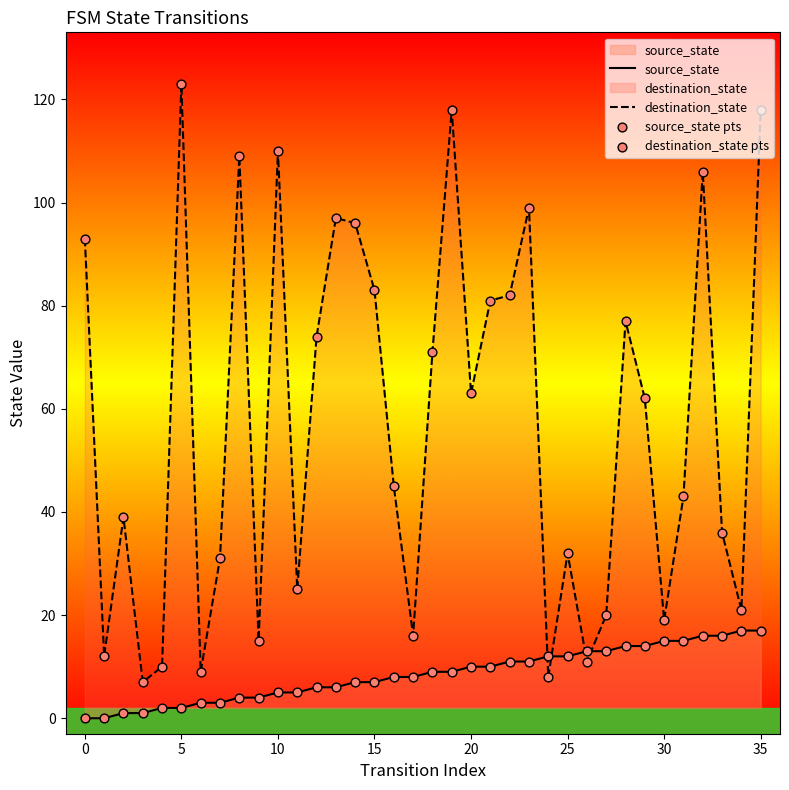

At how many categories does at least one series exceed 18?

28